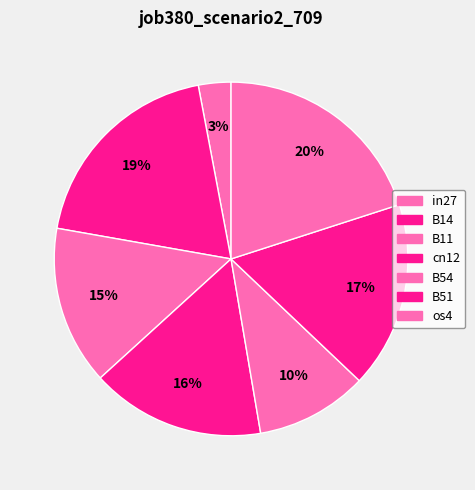

How many slices are in this pie chart?

7